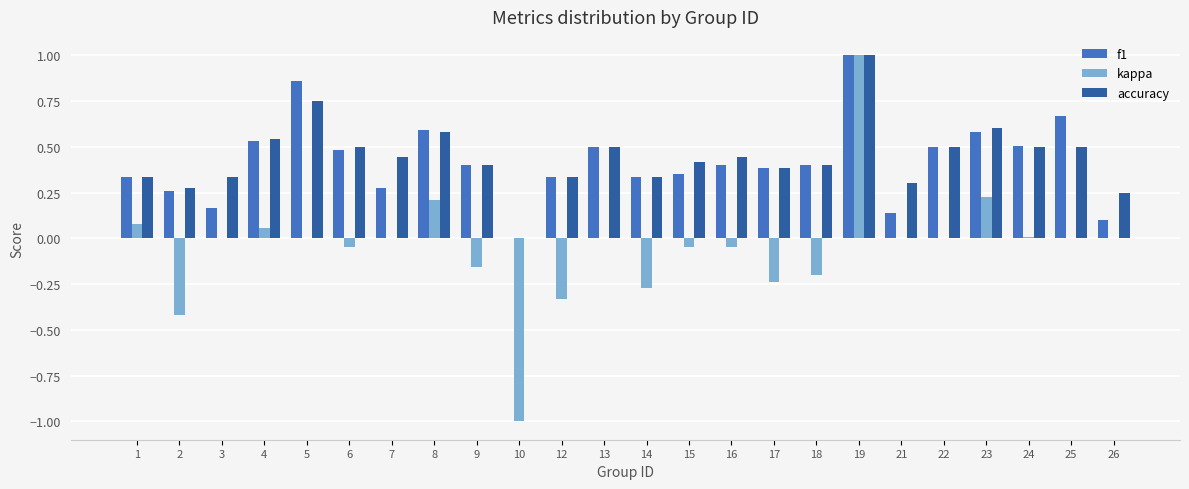

What is the maximum value shown in the chart?

1.0